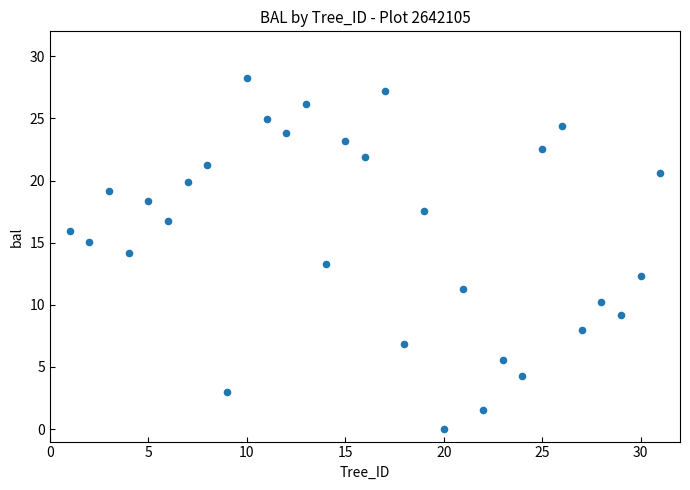

What is the range of Y values (max minus min)?

28.2